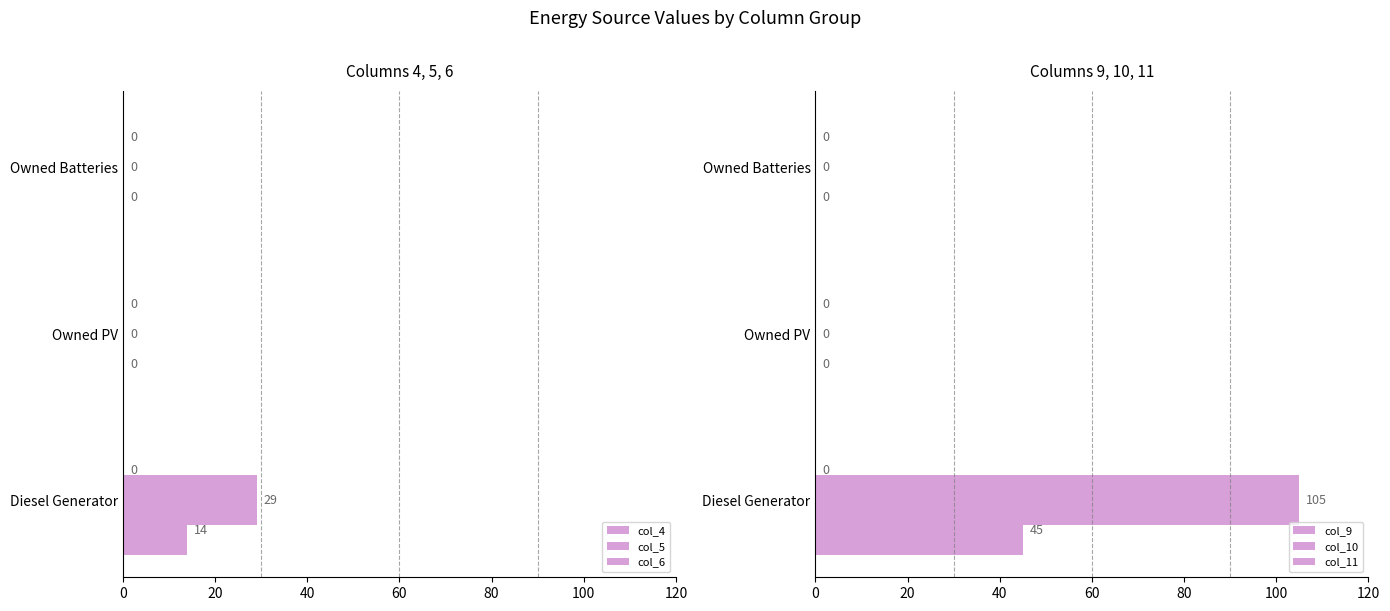

What is the spread (max minus min) of values at 0?

104.7